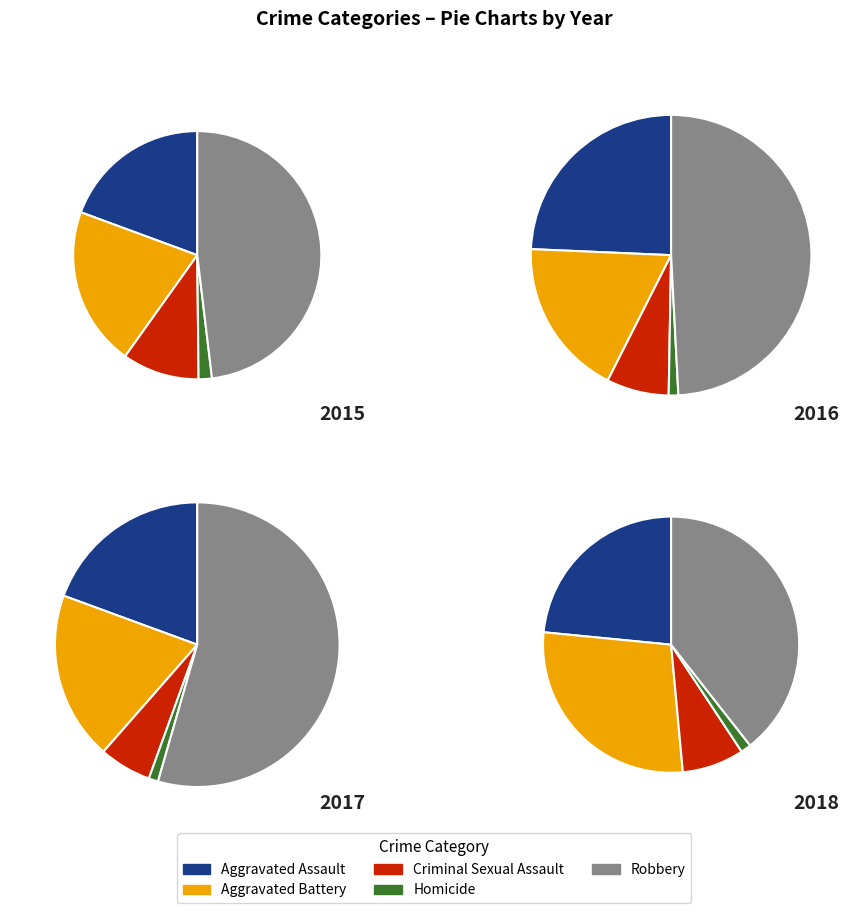

Does Criminal Sexual Assault represent more than half of the total?

No